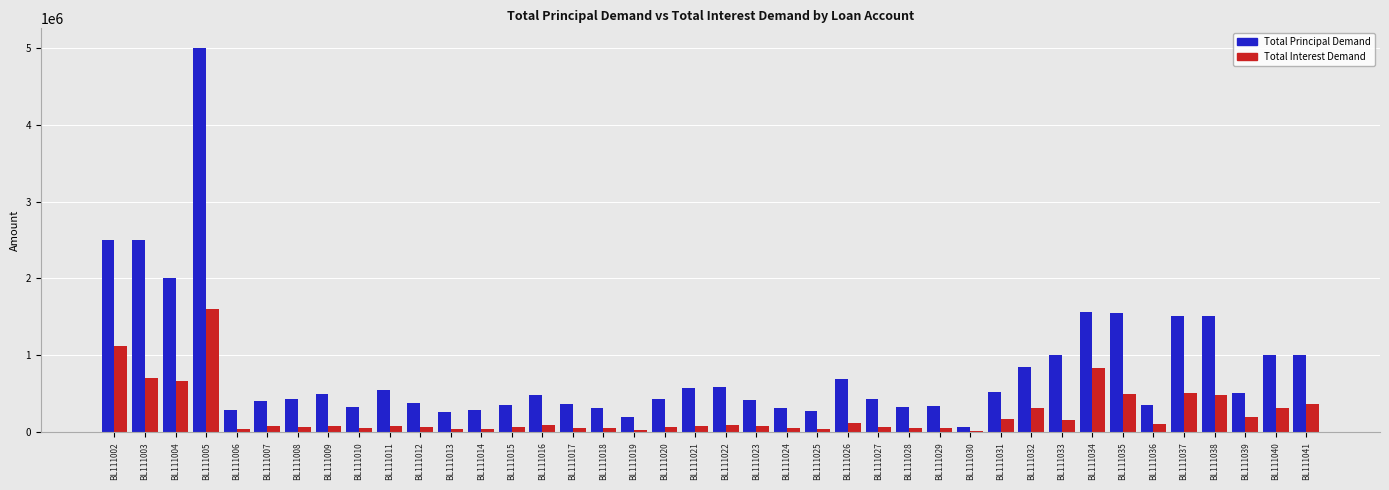

How many data points does each series have?

40